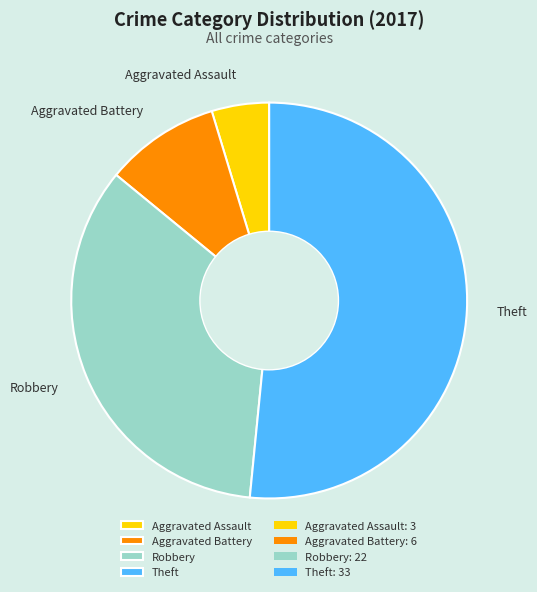

Combined, do Aggravated Battery and Aggravated Assault account for over 50%?

No